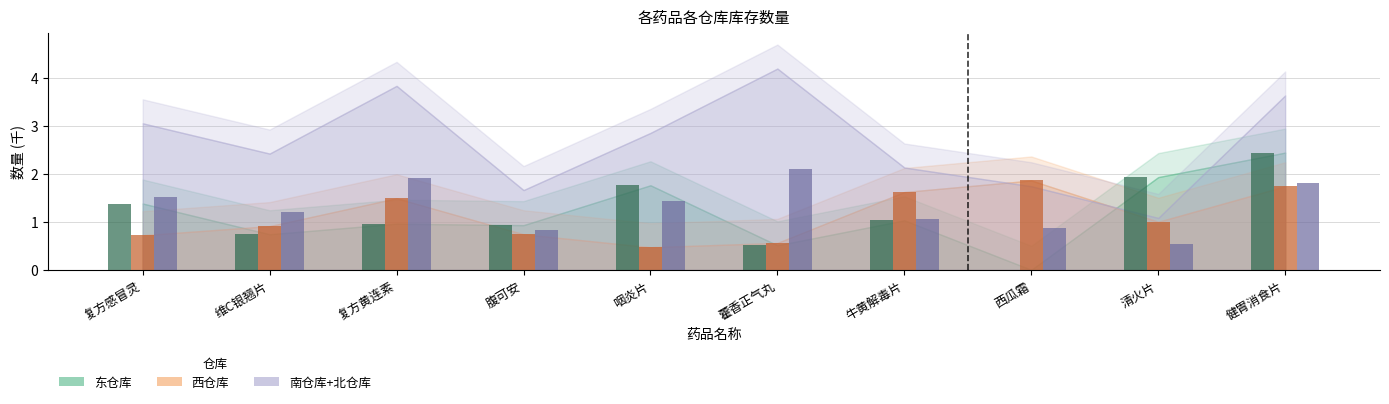

What is the difference between the 西仓库 values at 复方黄连素 and 维C银翘片?

0.6